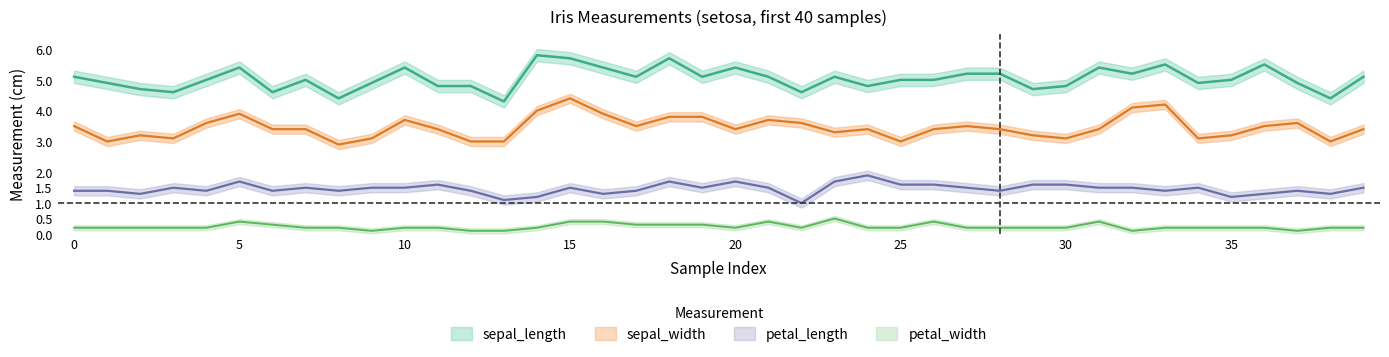

What is the difference between the highest and lowest values at 34?

4.7